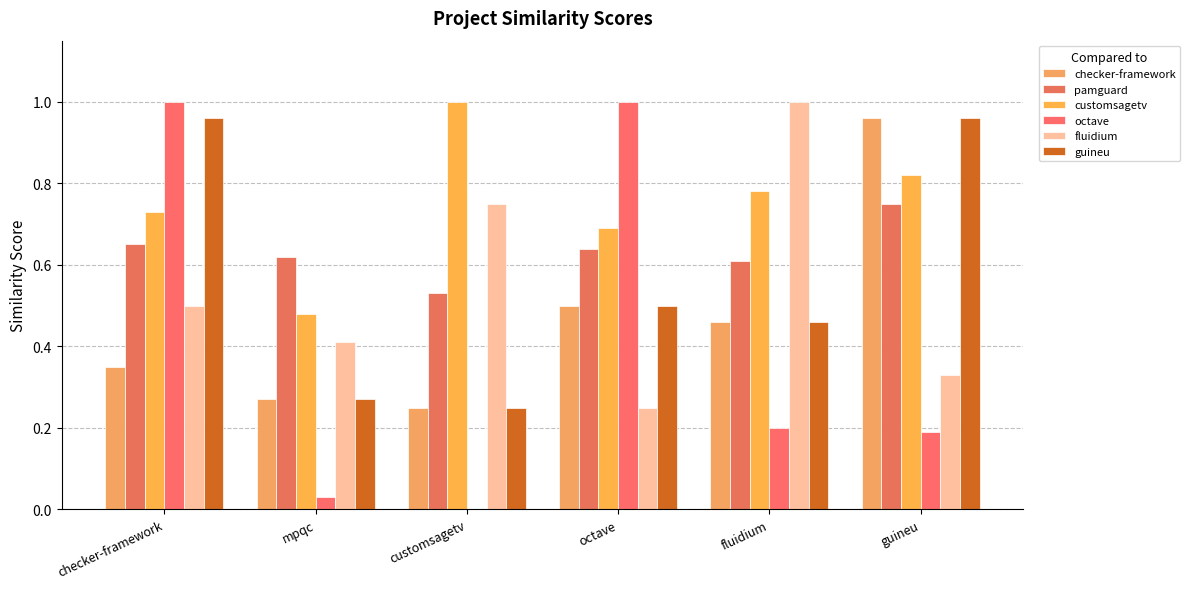

Reading left to right, what are all the values shown in this chart?

checker-framework: checker-framework=0.3	mpqc=0.3	customsagetv=0.2	octave=0.5	fluidium=0.5	guineu=1.0
pamguard: checker-framework=0.7	mpqc=0.6	customsagetv=0.5	octave=0.6	fluidium=0.6	guineu=0.8
customsagetv: checker-framework=0.7	mpqc=0.5	customsagetv=1.0	octave=0.7	fluidium=0.8	guineu=0.8
octave: checker-framework=1.0	mpqc=0.0	customsagetv=0.0	octave=1.0	fluidium=0.2	guineu=0.2
fluidium: checker-framework=0.5	mpqc=0.4	customsagetv=0.8	octave=0.2	fluidium=1.0	guineu=0.3
guineu: checker-framework=1.0	mpqc=0.3	customsagetv=0.2	octave=0.5	fluidium=0.5	guineu=1.0